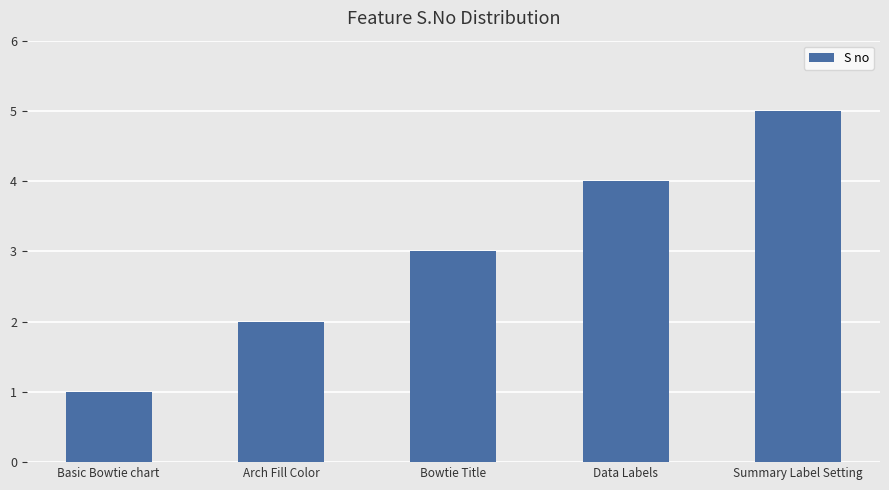

List the labels in order of value, largest first.

Summary Label Setting, Data Labels, Bowtie Title, Arch Fill Color, Basic Bowtie chart